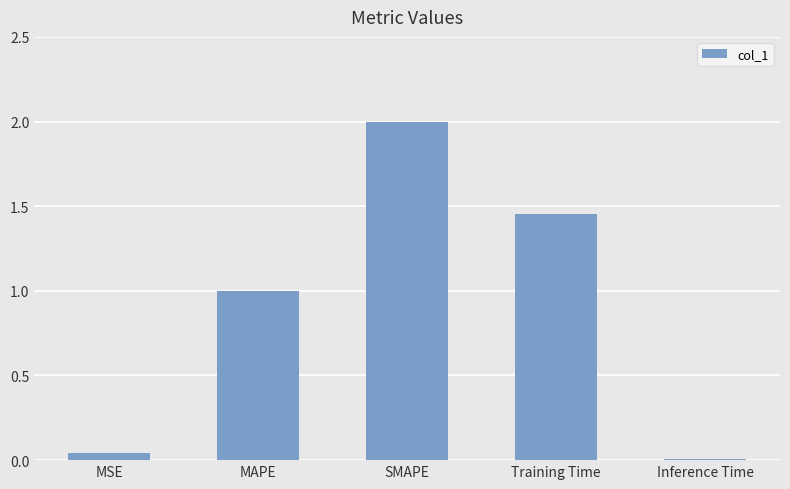

How many values exceed 1?

3